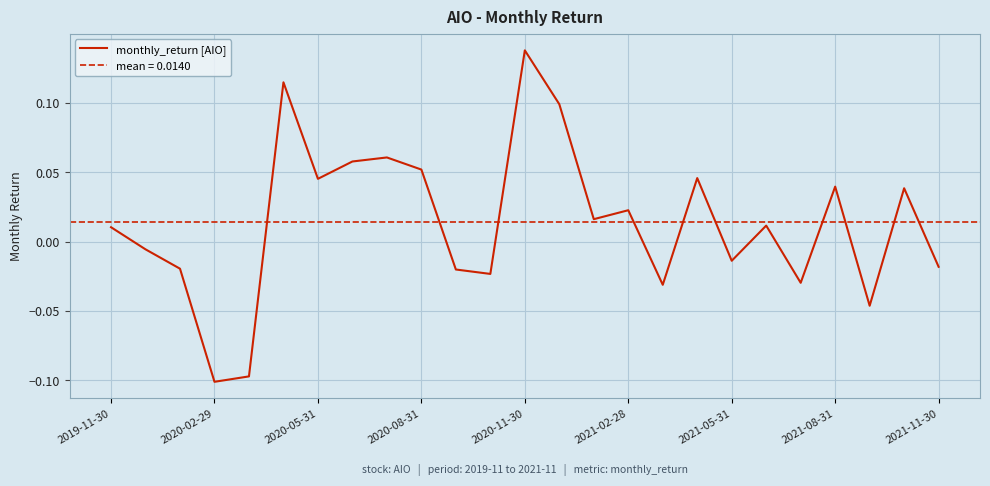

Reading left to right, transcribe all the data shown in this chart.

0.0	-0.0	-0.0	-0.1	-0.1	0.1	0.0	0.1	0.1	0.1	-0.0	-0.0	0.1	0.1	0.0	0.0	-0.0	0.0	-0.0	0.0	-0.0	0.0	-0.0	0.0	-0.0